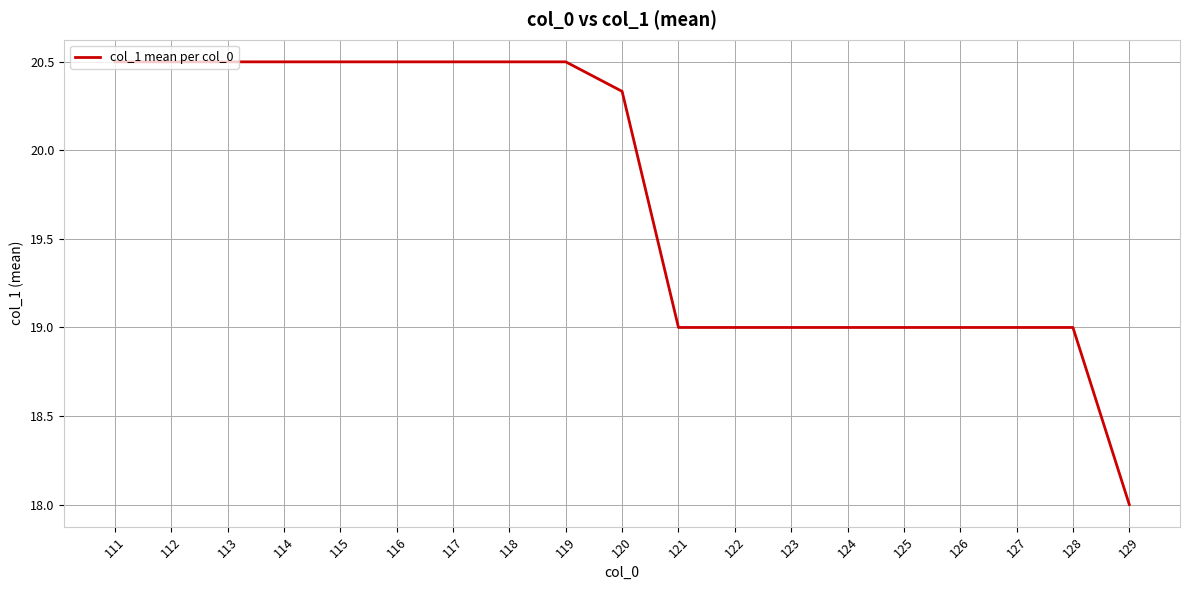

Which has a higher value, 120 or 121?

120